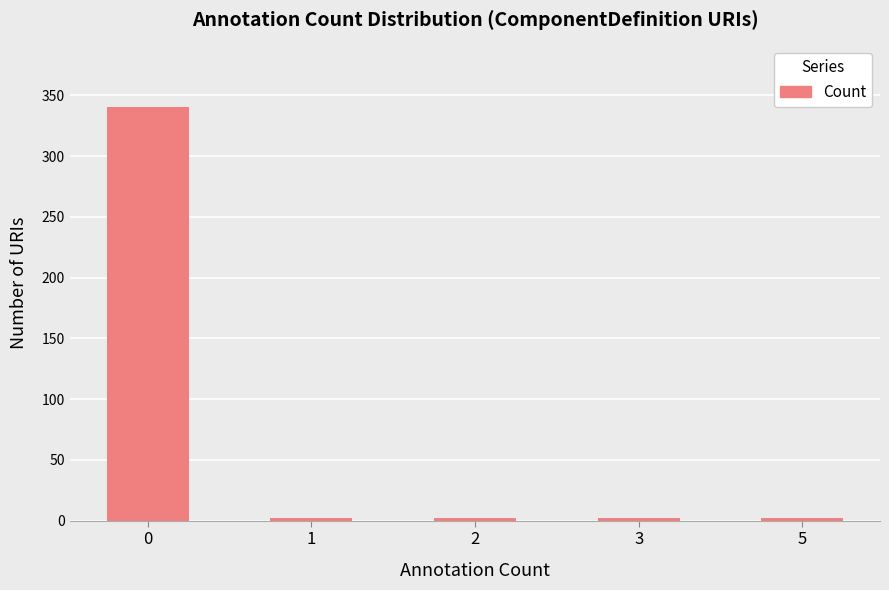

What is the ratio of the value at 0 to the value at 1?

170.0